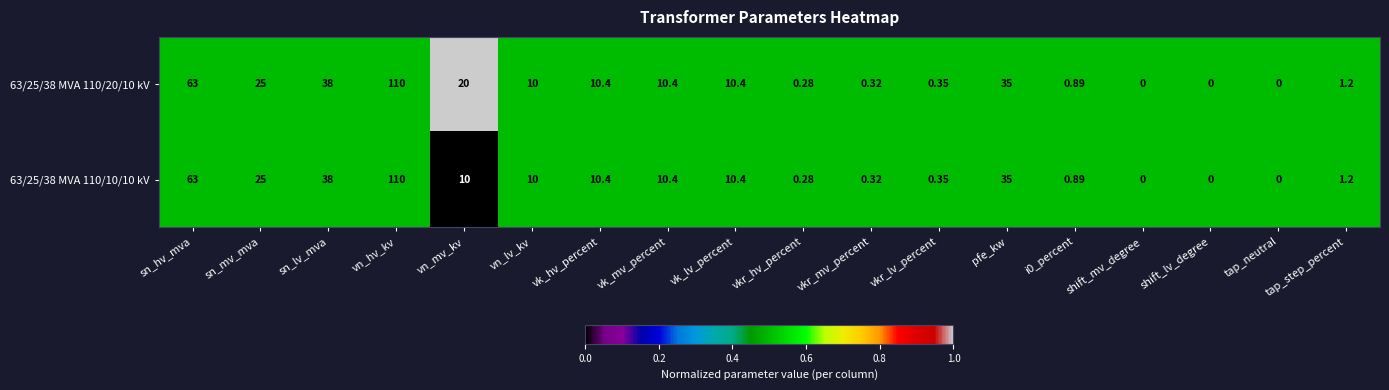

Which category has the highest value in the 63/25/38 MVA 110/10/10 kV series?

vn_hv_kv